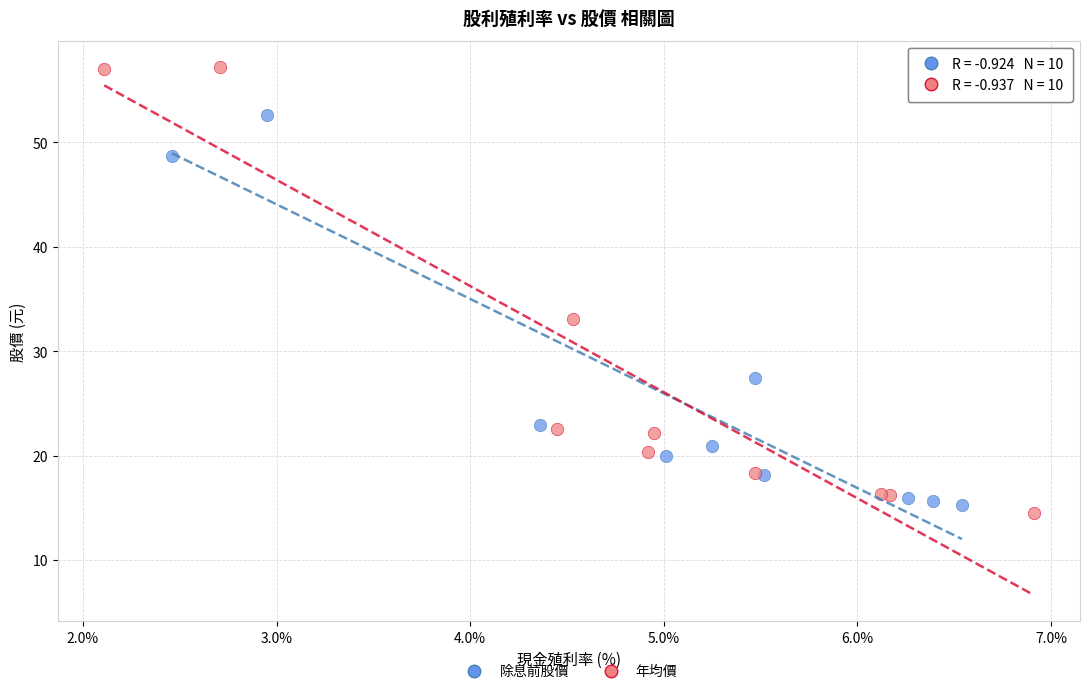

Which series has the largest Y range (max minus min)?

年均價